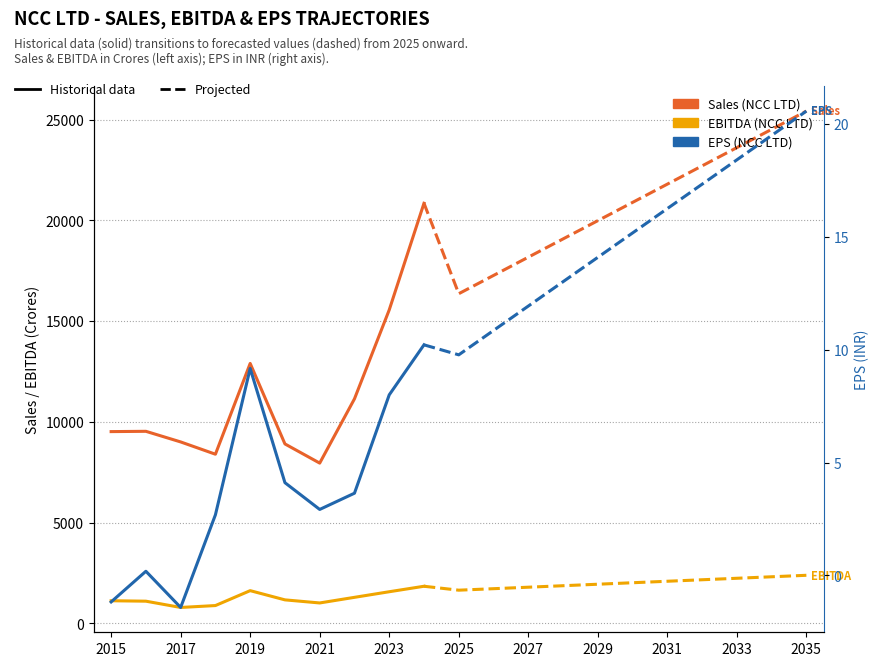

What is the difference between the second highest and second lowest values in the Sales (NCC LTD) series?

7162.8